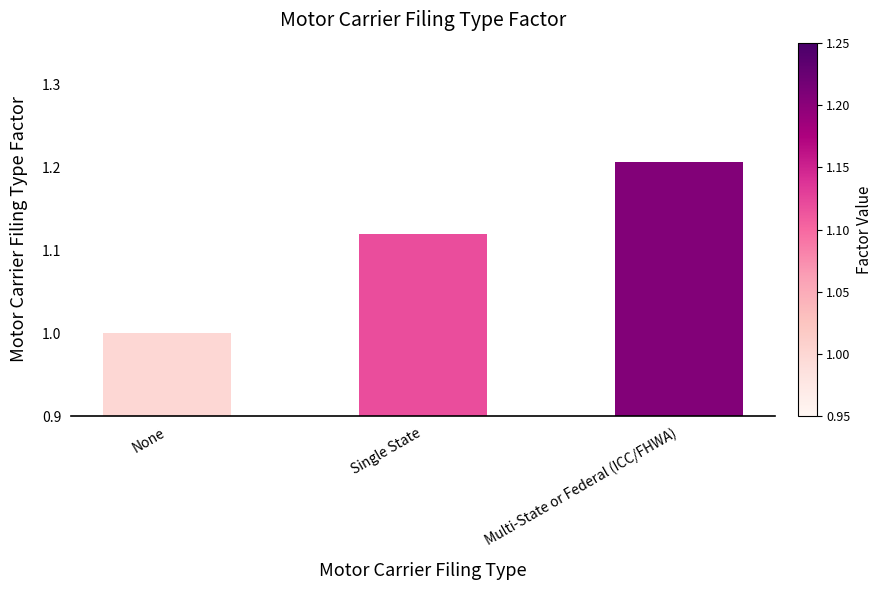

What is the change in value from Single State to Multi-State or Federal (ICC/FHWA)?

+0.1